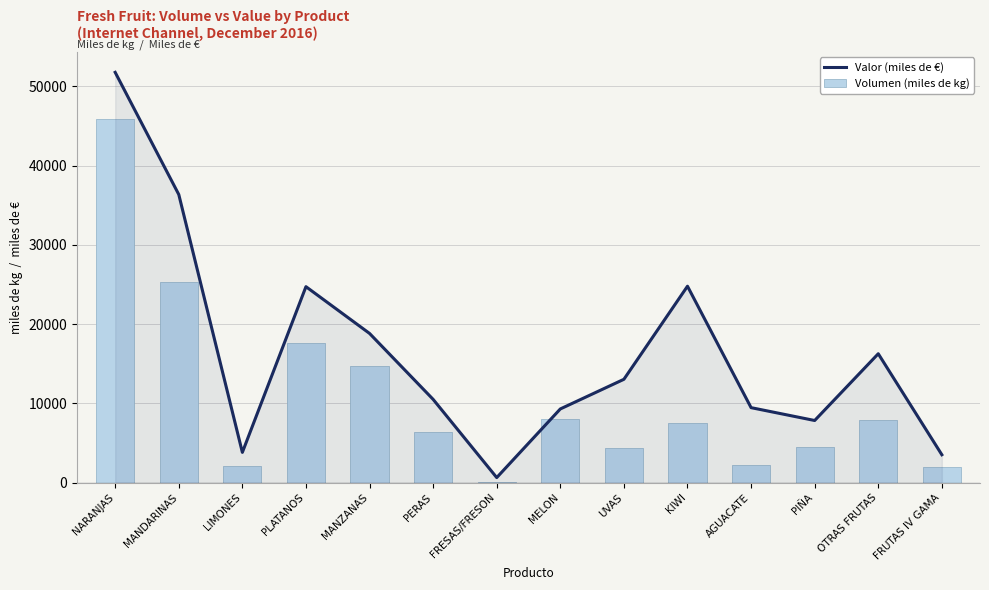

At how many categories does at least one series exceed 38662?

1